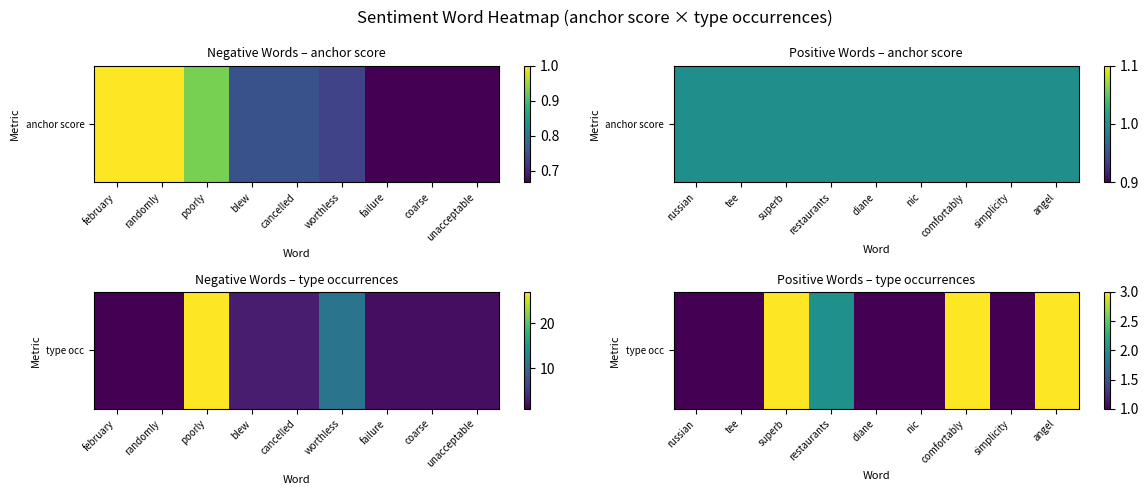

Reading right to left, list all the values displayed in this chart.

3	1	3	1	1	2	3	1	1